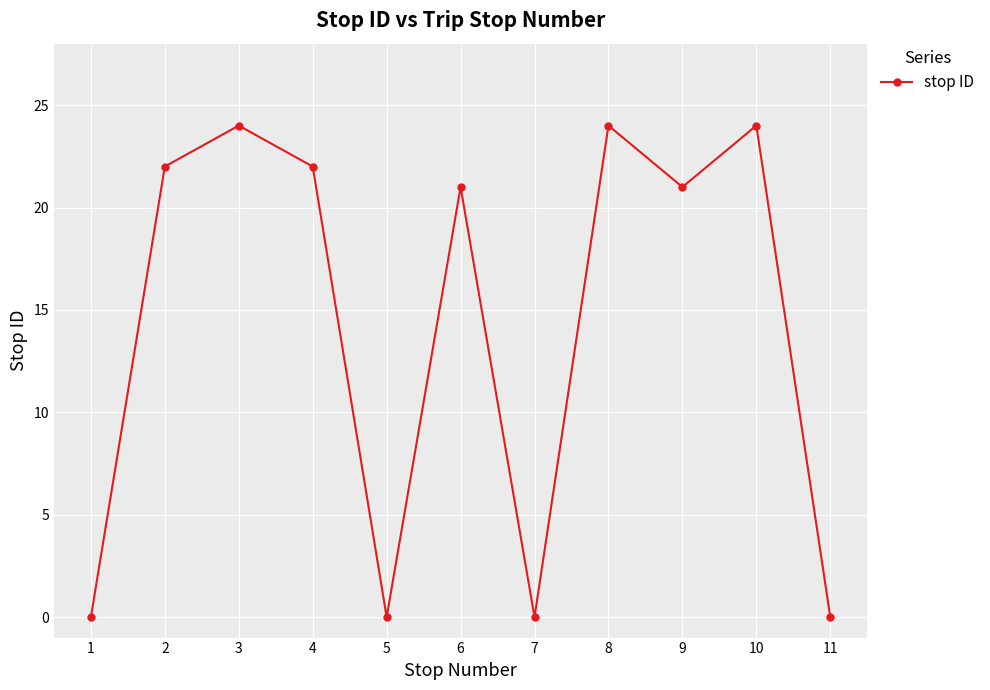

At which category does the data reach its first local peak?

3